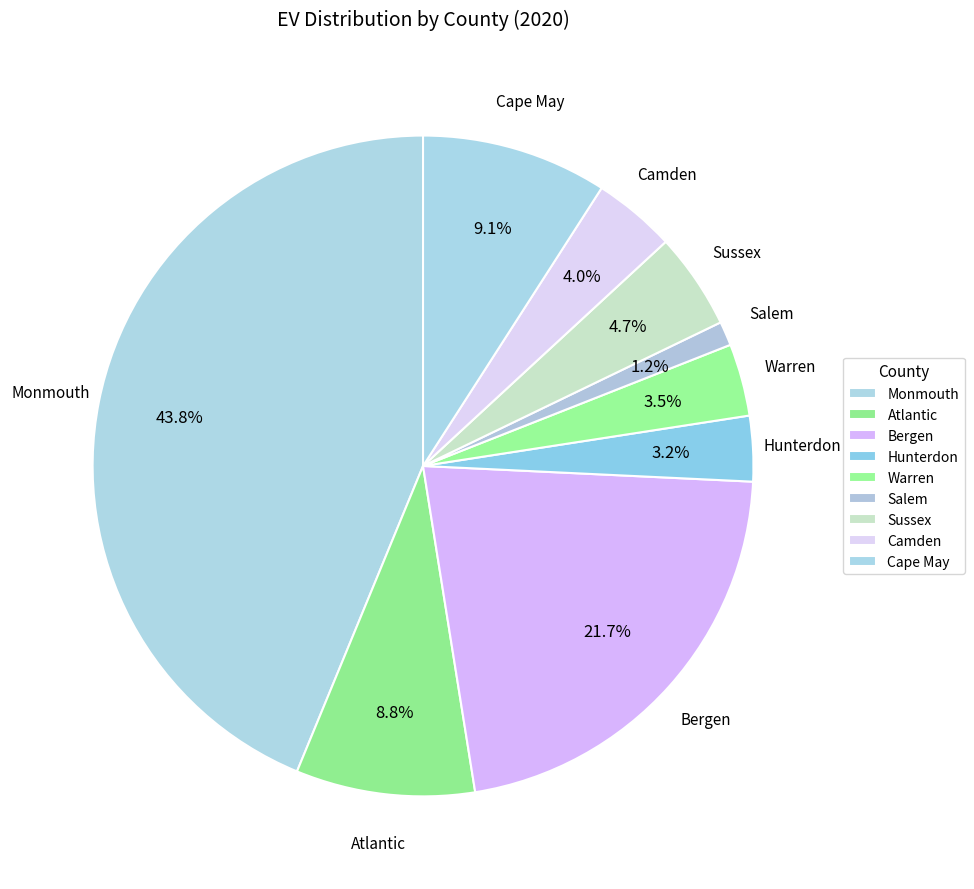

Is Monmouth the majority of the pie?

No